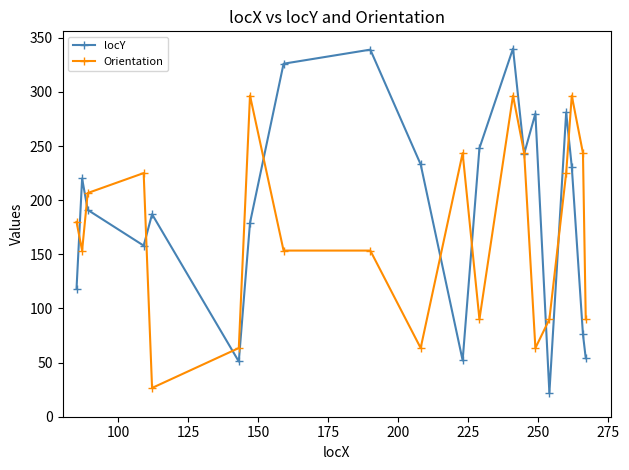

What is the value of the locY point at the 14th from the left?

243.0